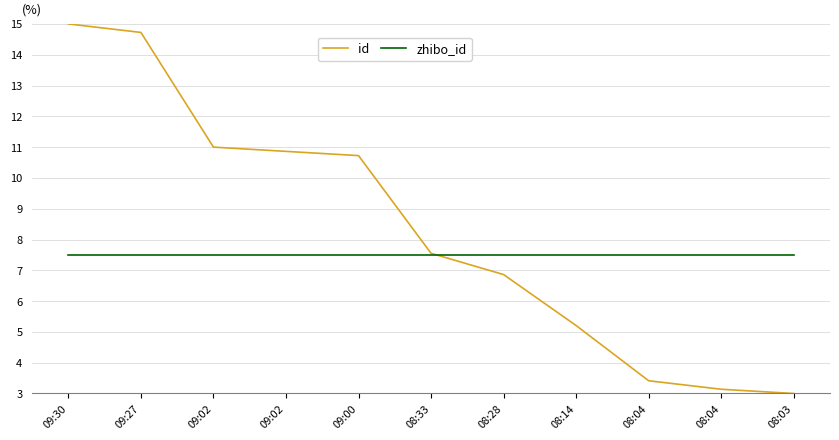

How many lines are shown in the chart?

2